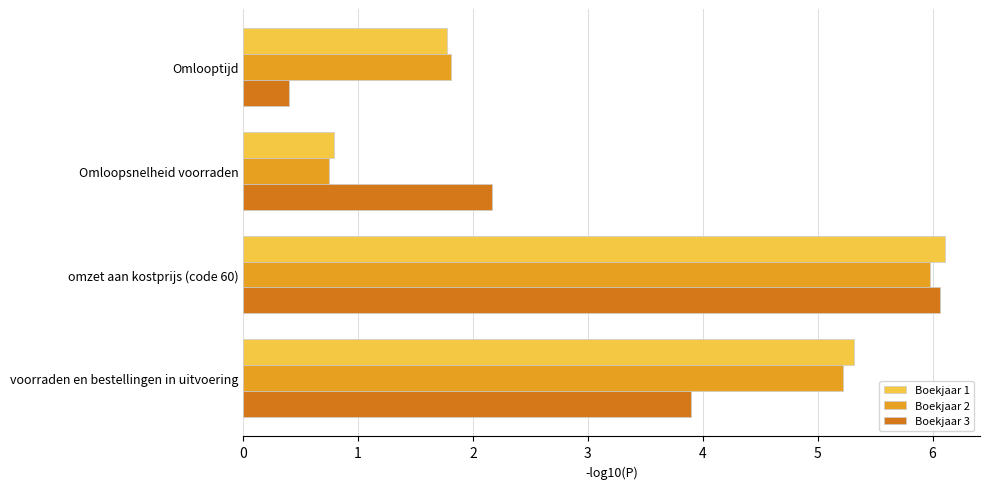

What is the maximum value shown in the chart?

6.1